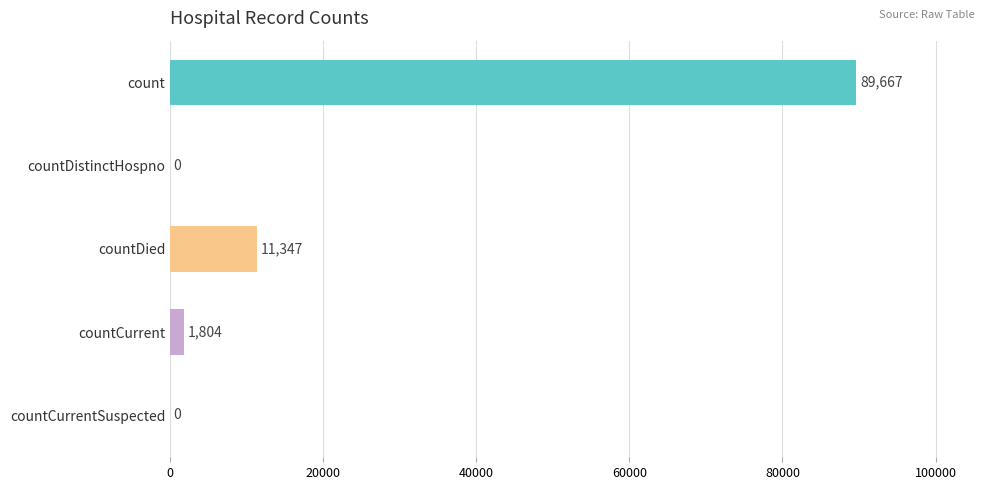

Is it true that the value at countCurrent is 1804?

True